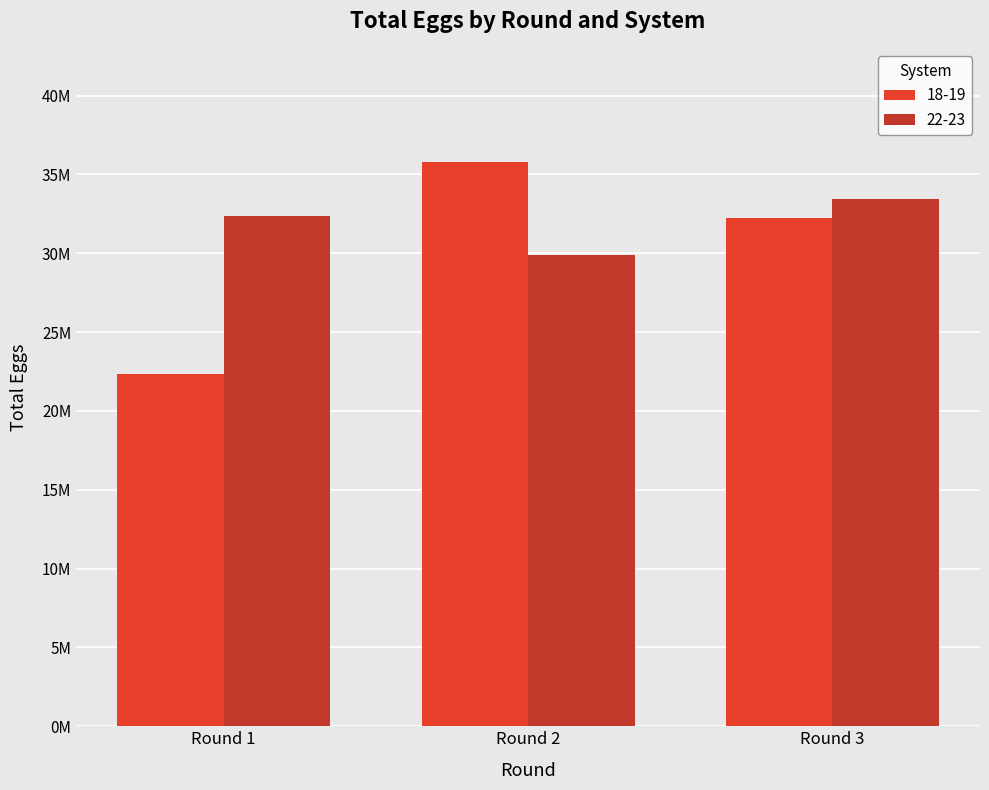

The value of 22-23 at Round 3 is 33437665. True or false?

True